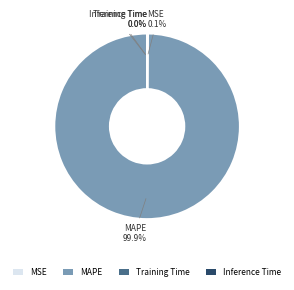

Which category accounts for the majority?

MAPE